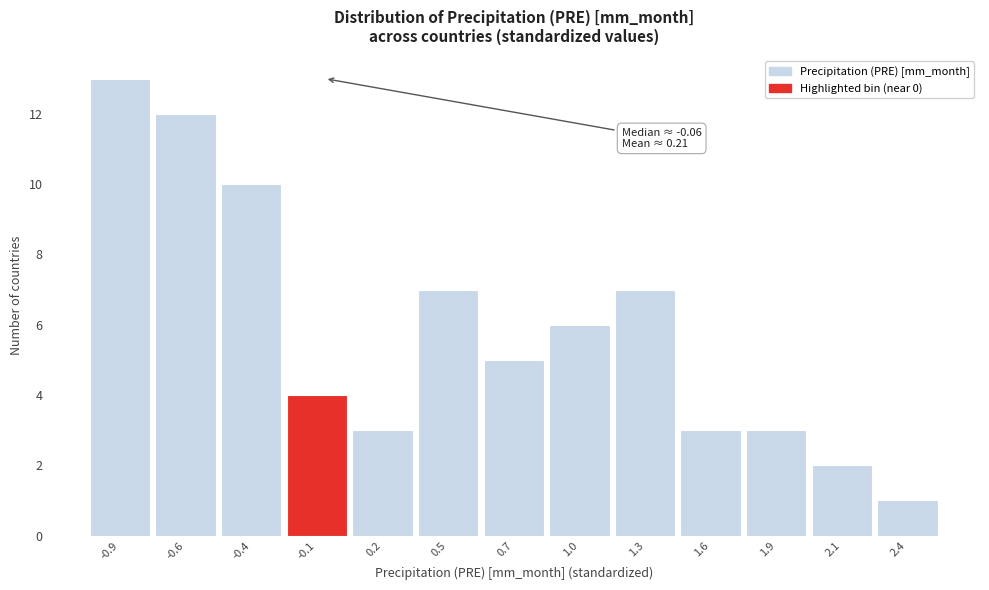

Reading left to right, what are all the values shown in this chart?

-0.9=13	-0.6=12	-0.4=10	-0.1=4	0.2=3	0.5=7	0.7=5	1.0=6	1.3=7	1.6=3	1.9=3	2.1=2	2.4=1